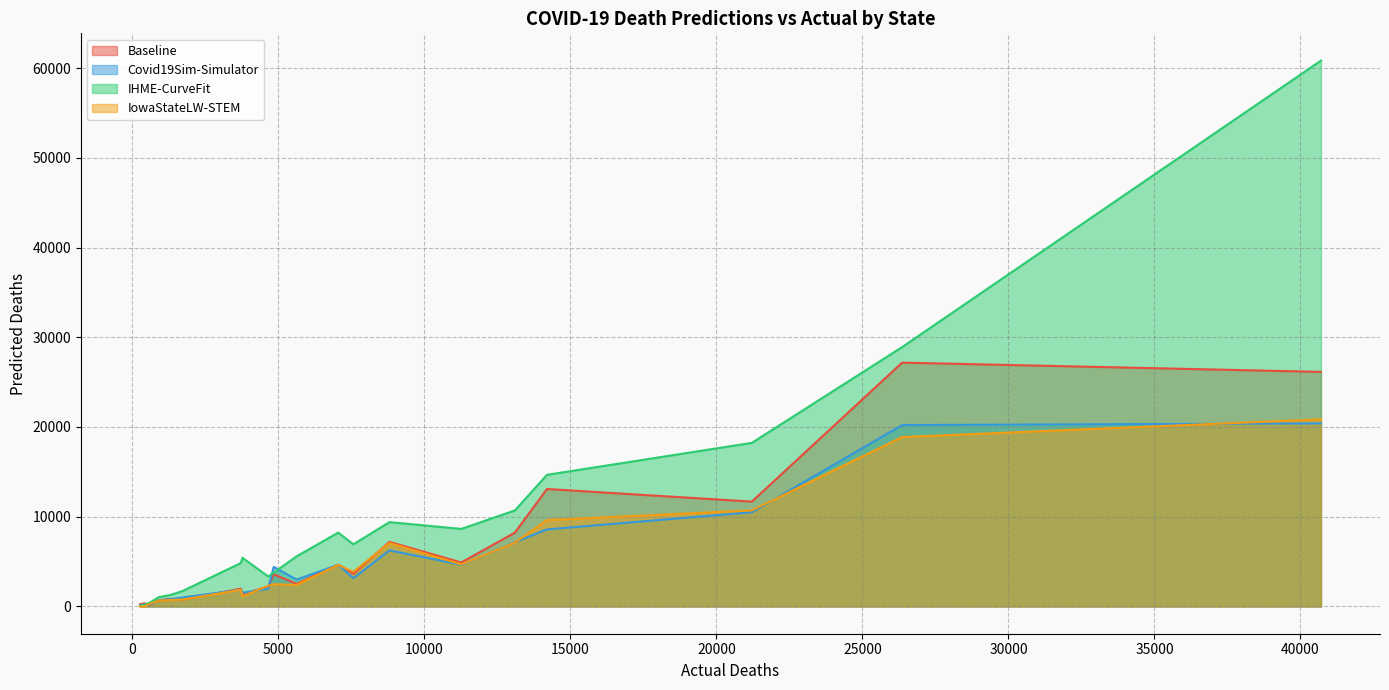

Which series has the largest range (max minus min)?

IHME-CurveFit